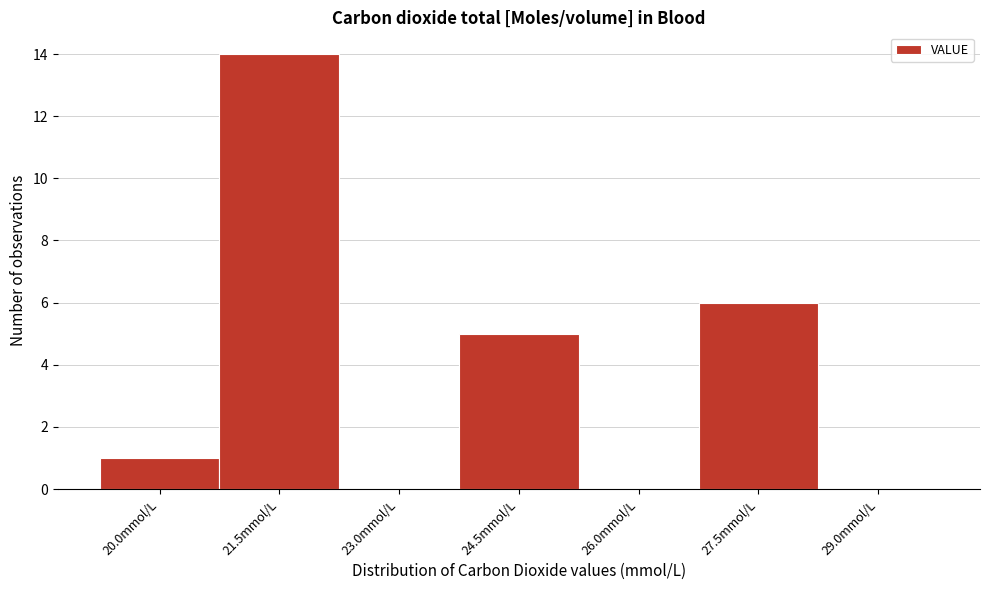

Reading right to left, extract all data points from this chart.

29.0mmol/L=0	27.5mmol/L=6	26.0mmol/L=0	24.5mmol/L=5	23.0mmol/L=0	21.5mmol/L=14	20.0mmol/L=1